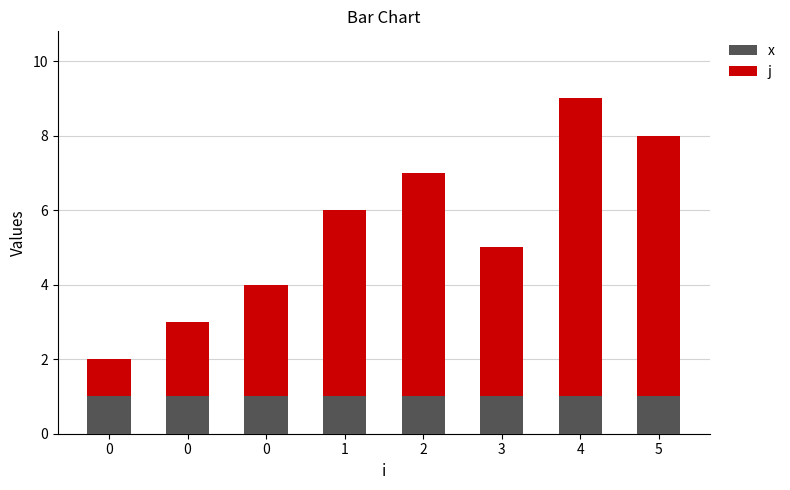

What is the average value of the x series?

1